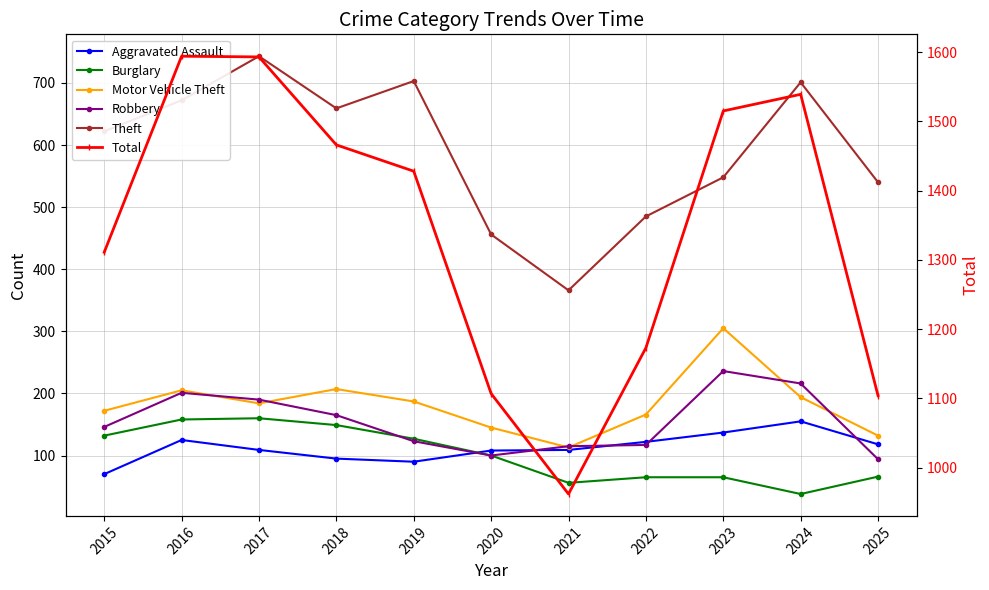

What is the total value across all series at 2025?

2054